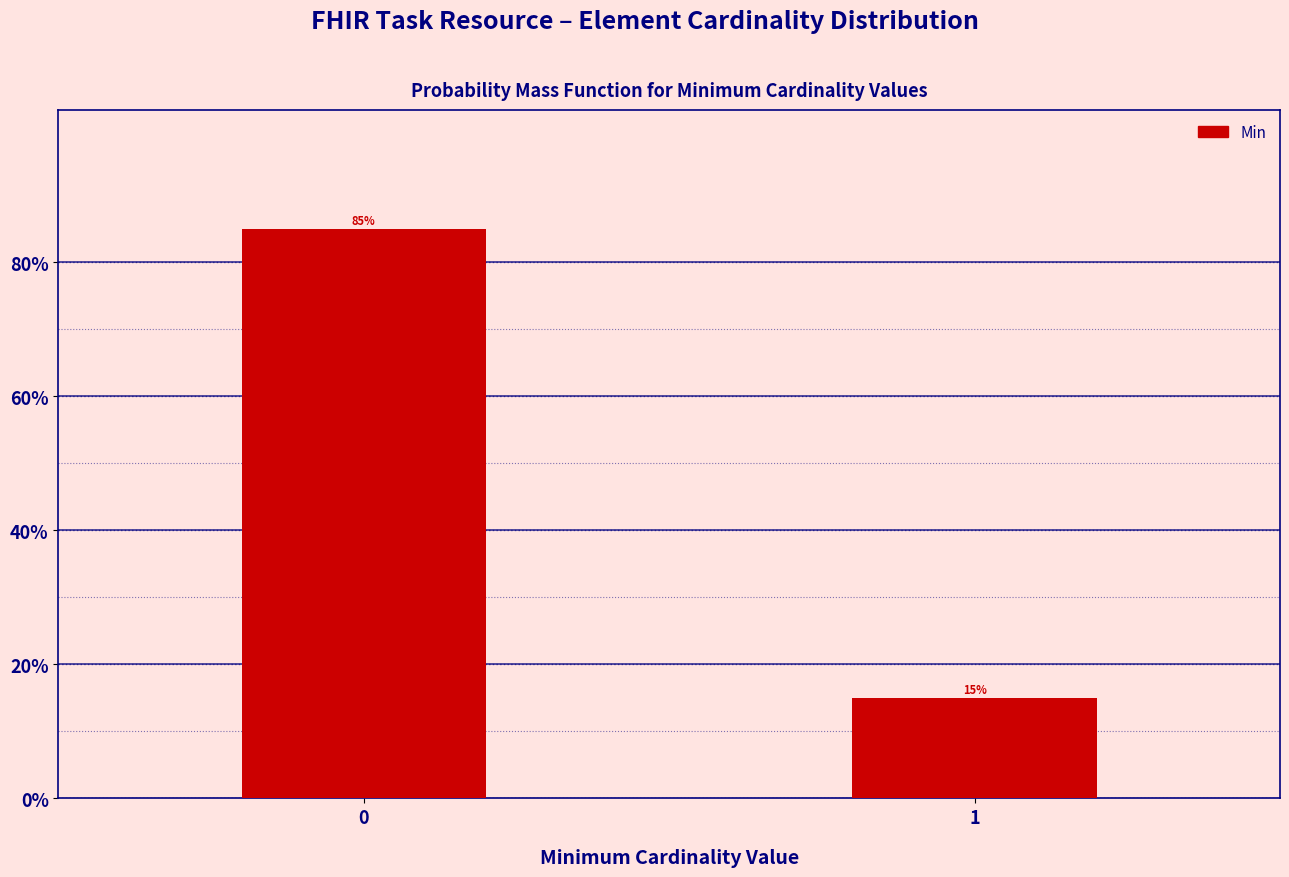

Reading left to right, list all the values displayed in this chart.

85	15